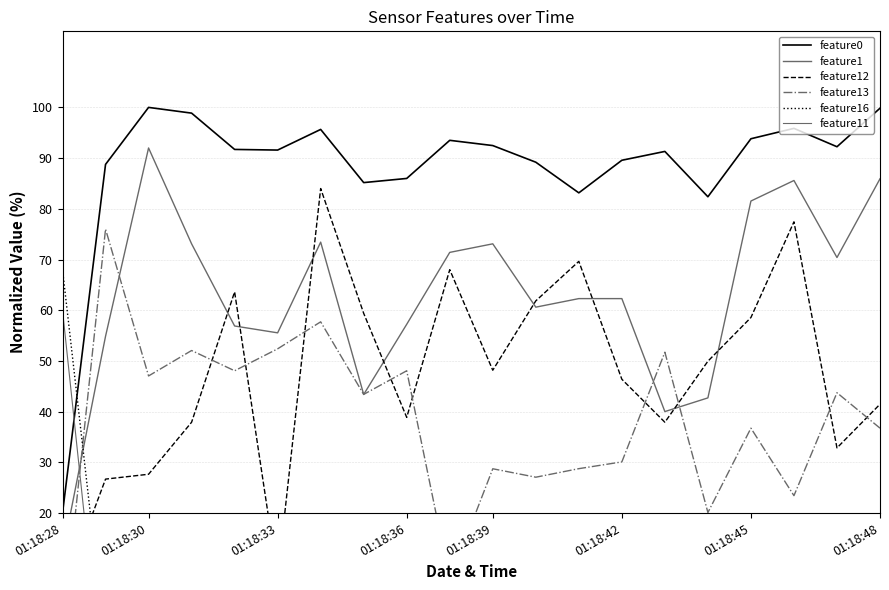

In feature13, how many points are higher than both neighbors (excluding endpoints)?

8